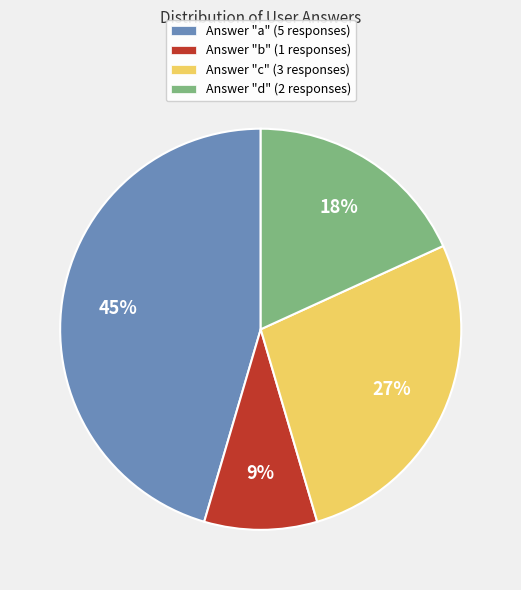

Which slice is the smallest?

Answer "b" (1 responses)